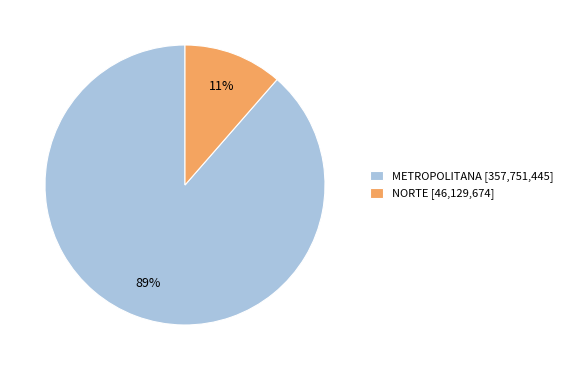

What percentage is the METROPOLITANA [357,751,445] slice, to the nearest percent?

89%